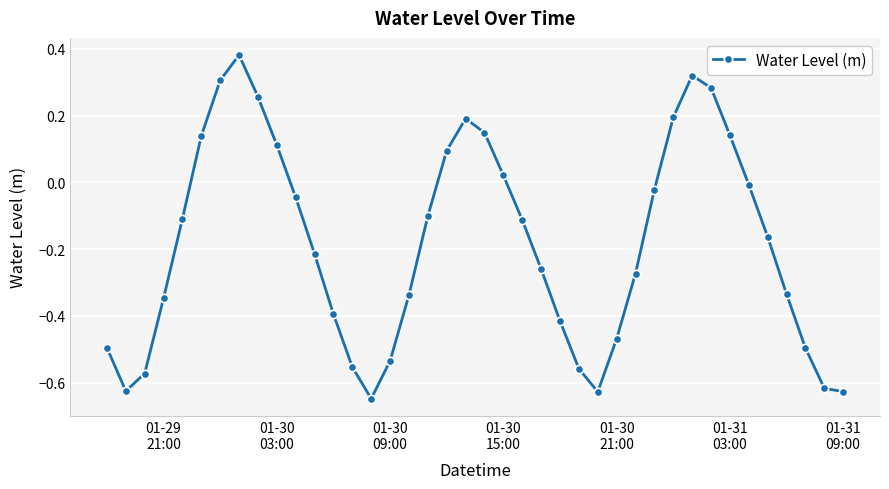

What is the sum of all values?

-7.4